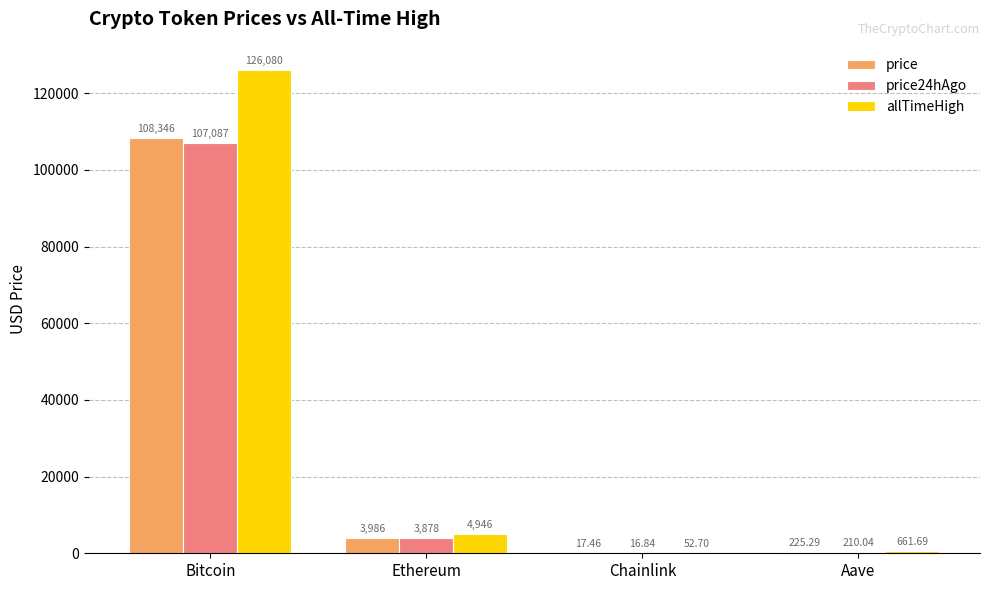

How many data points in allTimeHigh are above 4946?

2